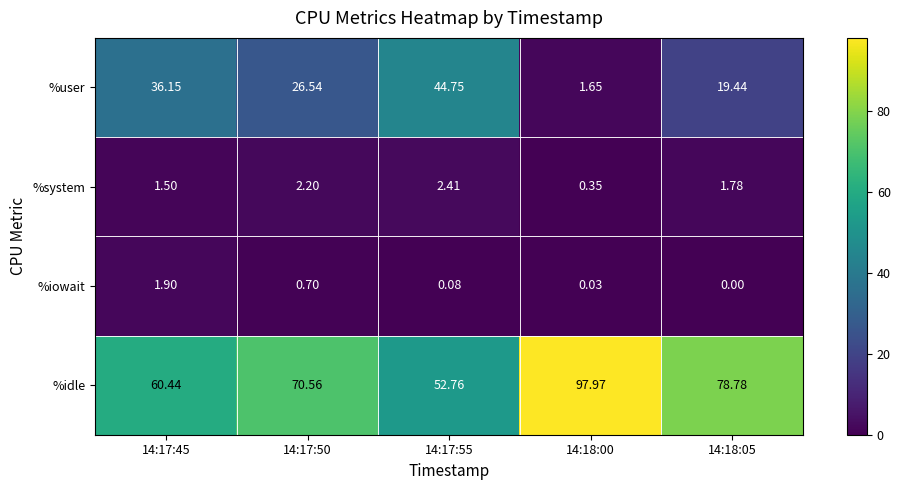

List the series in order of their peak value, highest first.

%idle, %user, %system, %iowait